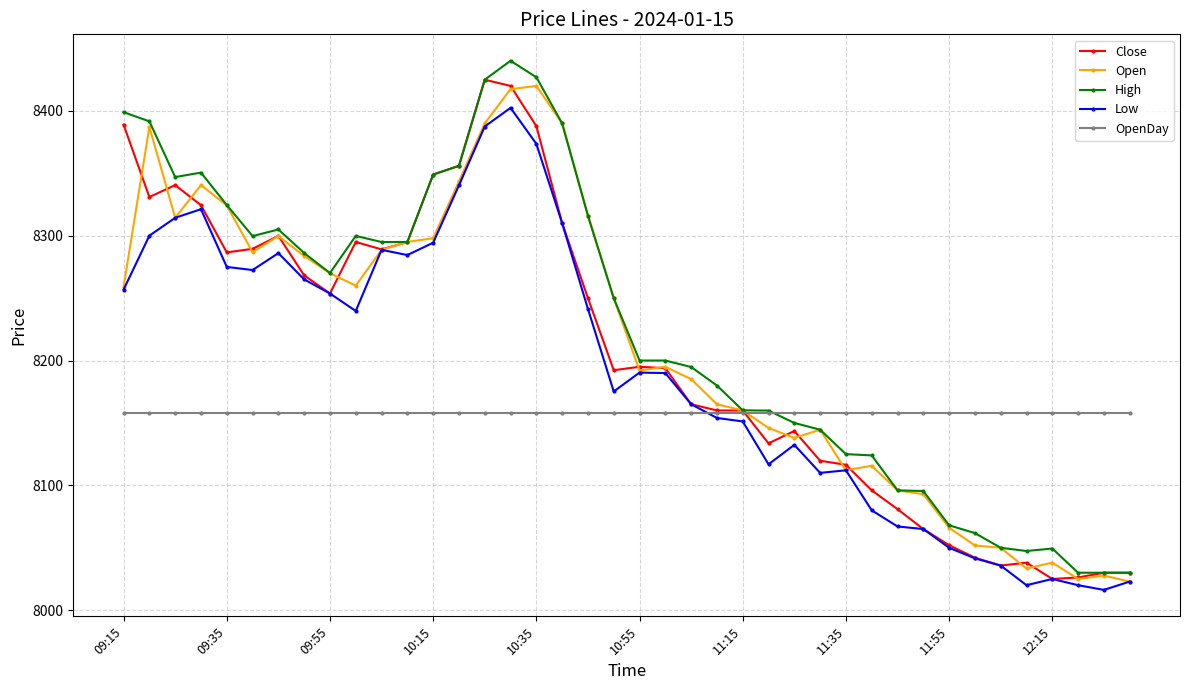

What is the value of the Low point at the 18th from the left?

8310.1